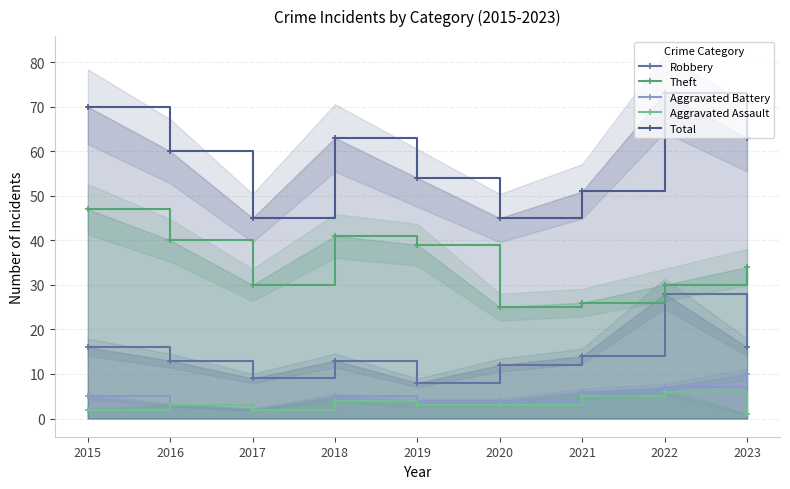

At which category does the chart reach its peak across all series?

2022